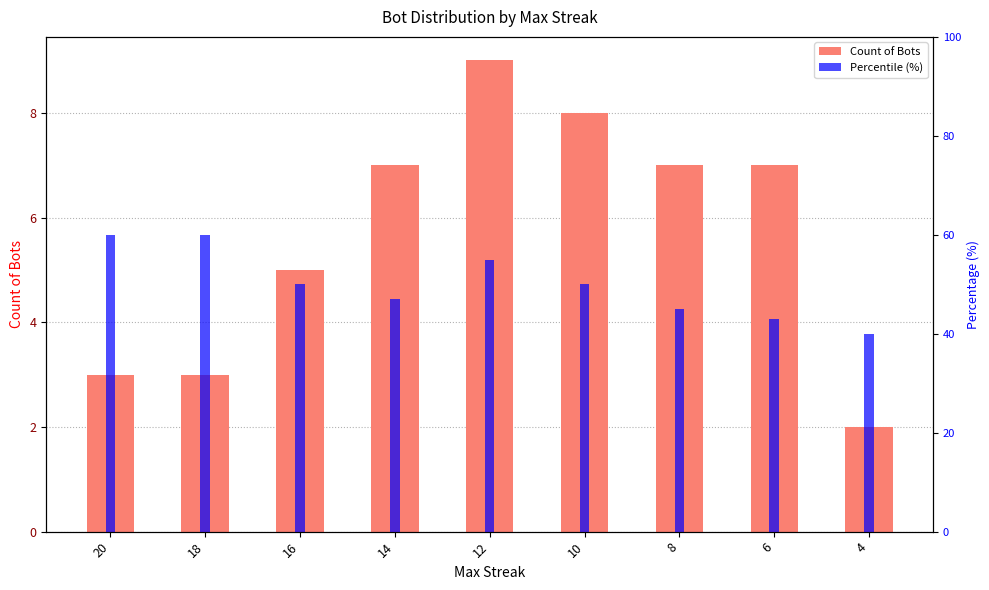

Does the chart contain any negative values?

No